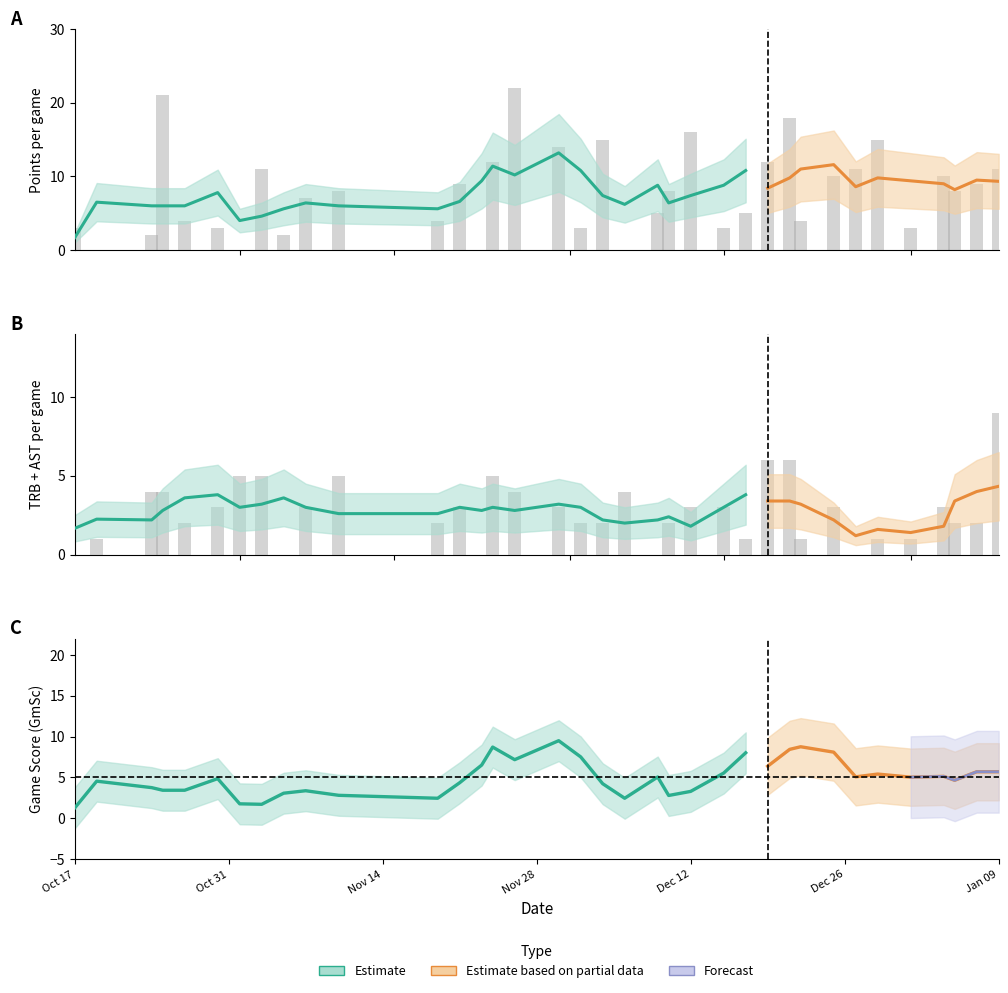

Reading left to right, extract all data points from this chart.

PTS: 3.0	0.0	2.0	21.0	4.0	3.0	0.0	11.0	2.0	7.0	8.0	4.0	9.0	0.0	12.0	22.0	14.0	3.0	15.0	0.0	5.0	8.0	16.0	3.0	5.0	12.0	18.0	4.0	10.0	11.0	15.0	3.0	10.0	8.0	9.0	11.0
TRB: 0.0	1.0	1.0	2.0	0.0	3.0	3.0	1.0	0.0	2.0	4.0	2.0	3.0	0.0	5.0	2.0	2.0	2.0	1.0	3.0	0.0	1.0	2.0	3.0	1.0	2.0	4.0	0.0	3.0	0.0	0.0	1.0	2.0	2.0	2.0	7.0
AST: 0.0	0.0	3.0	2.0	2.0	0.0	2.0	4.0	0.0	1.0	1.0	0.0	0.0	0.0	0.0	2.0	1.0	0.0	1.0	1.0	0.0	1.0	1.0	0.0	0.0	4.0	2.0	1.0	0.0	0.0	1.0	0.0	1.0	0.0	0.0	2.0
GmSc: 1.6	-0.4	2.6	14.4	0.6	0.0	-0.4	9.7	-1.0	0.3	6.8	1.1	6.9	-2.8	9.8	17.6	12.1	-0.8	8.8	-0.1	1.2	3.2	12.2	-2.5	2.4	12.4	15.6	4.0	7.8	4.0	9.1	0.5	5.7	5.9	4.5	6.7